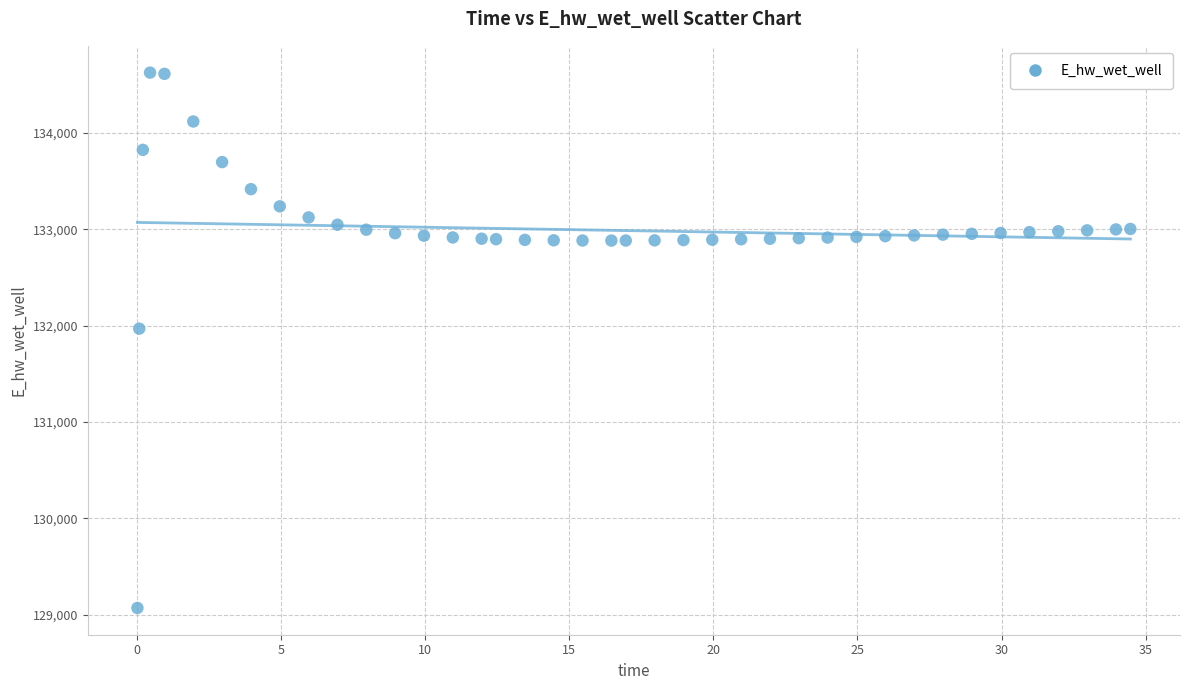

What is the range of Y values (max minus min)?

5557.6